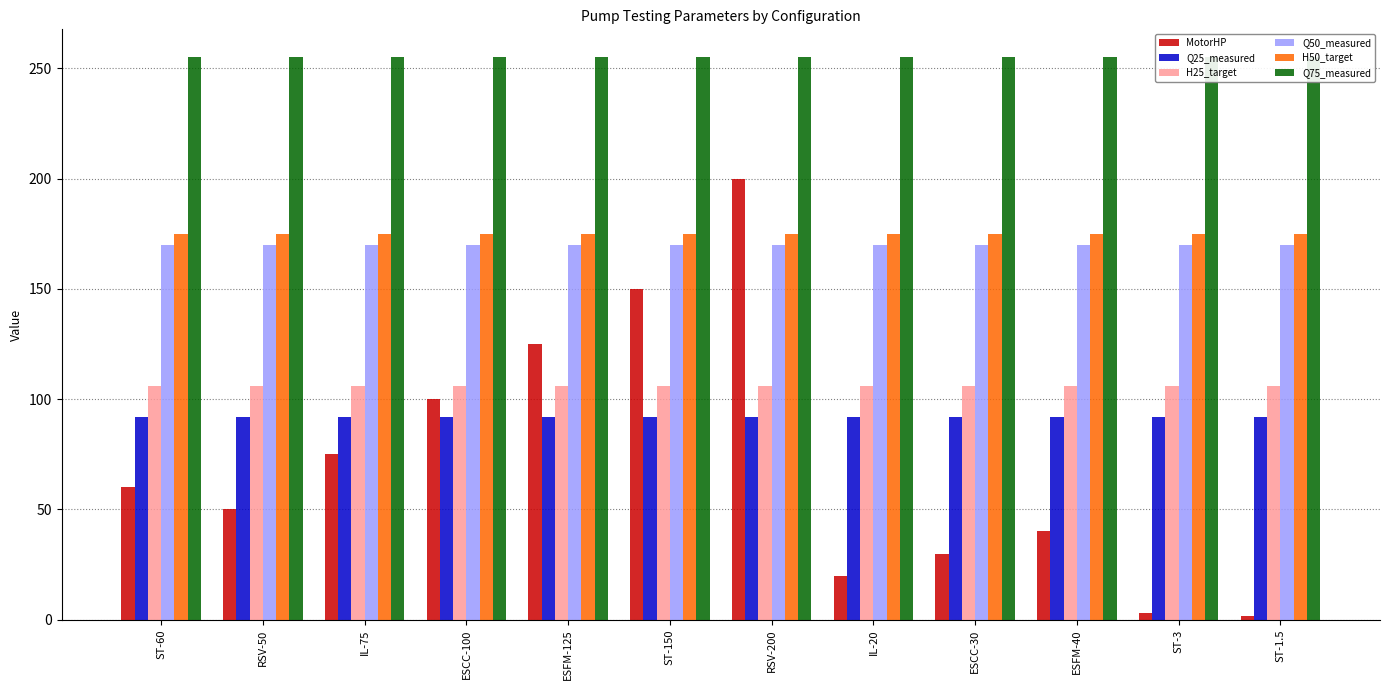

What is the average value of the H25_target series?

106.1